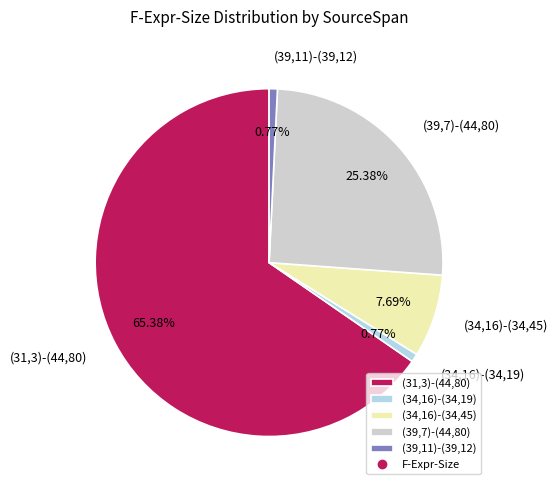

True or false: (34,16)-(34,19) accounts for 11% of the total.

False